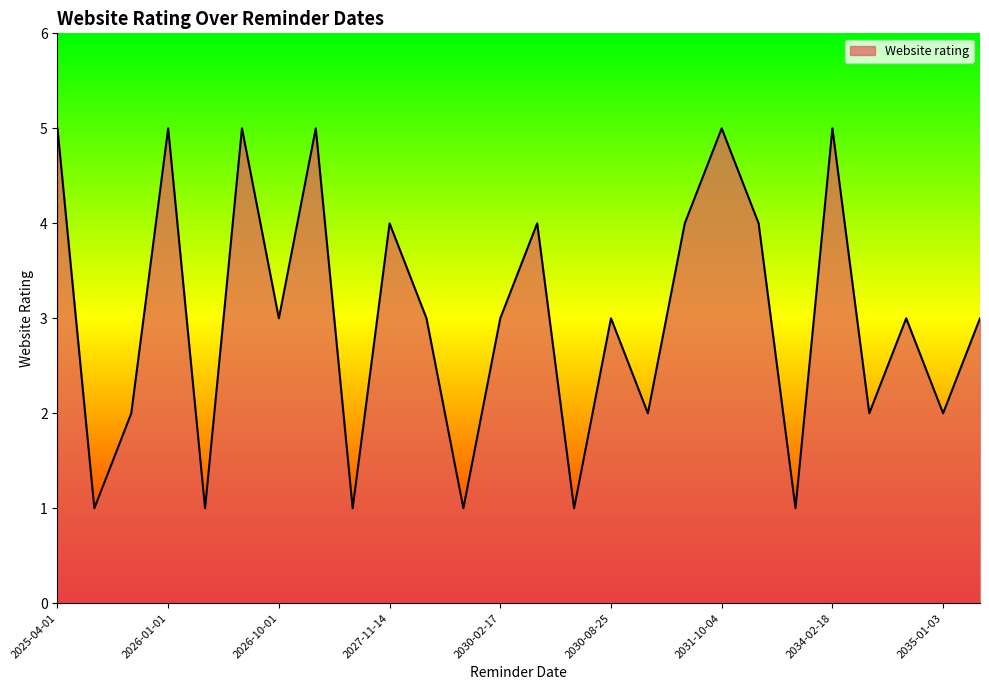

What is the difference between the maximum and minimum values?

4